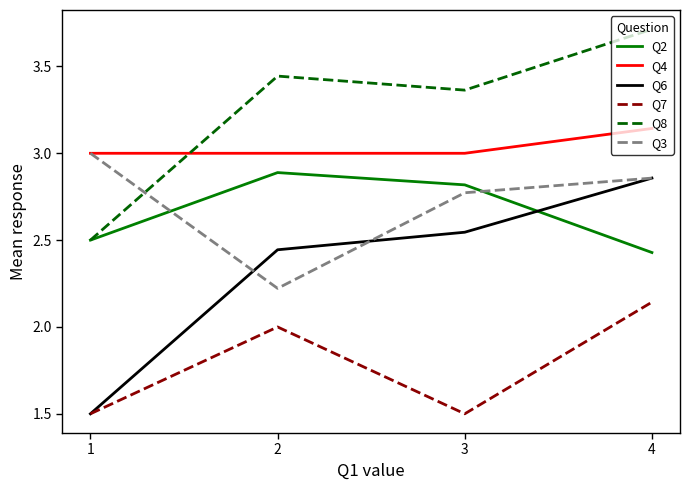

At which category does Q2 reach its first local peak?

2